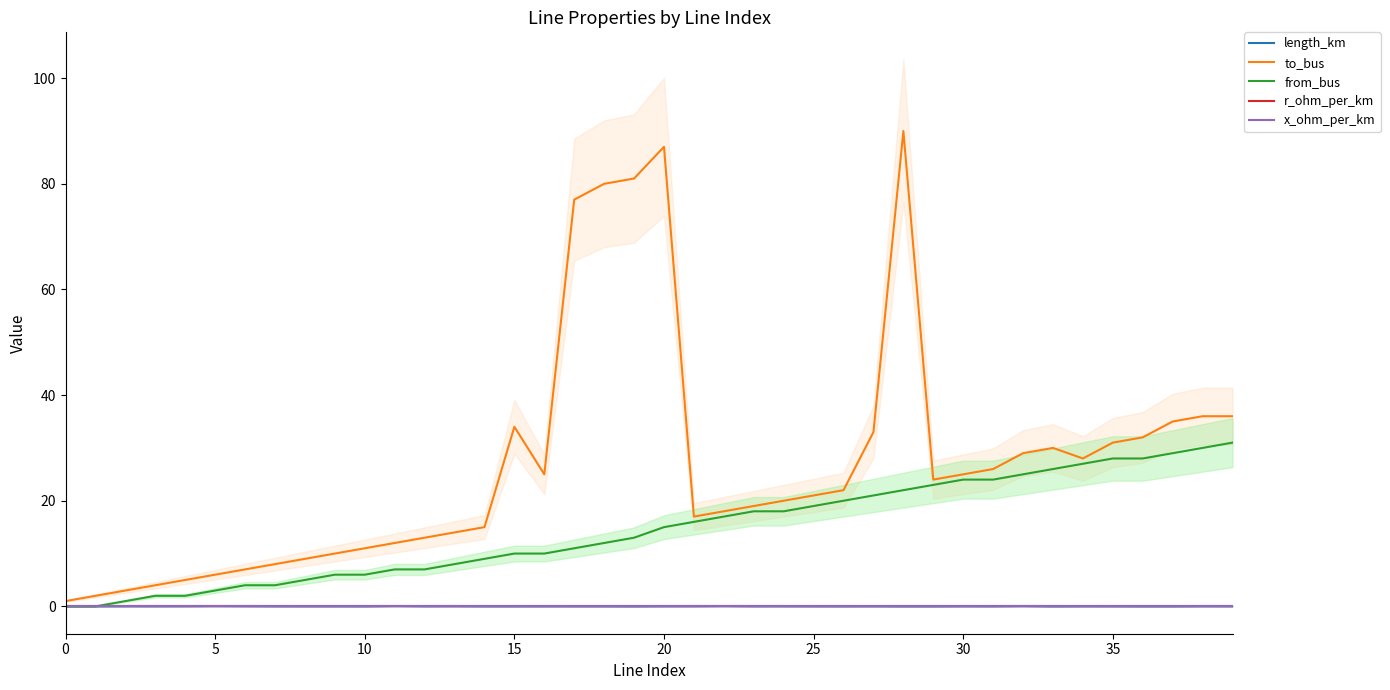

What are all the series names shown in the legend?

length_km, to_bus, from_bus, r_ohm_per_km, x_ohm_per_km